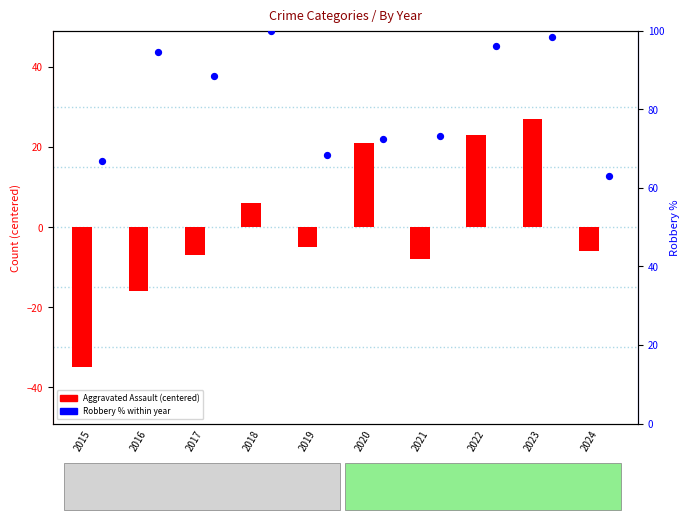

Which series has the largest total across all categories?

Robbery % within year